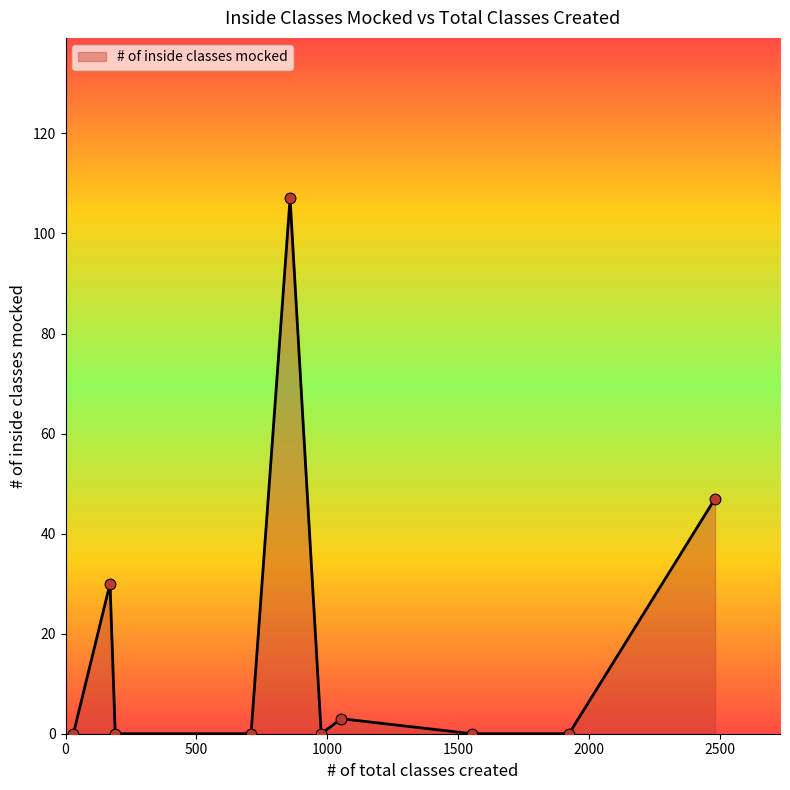

What is the greatest value displayed?

107